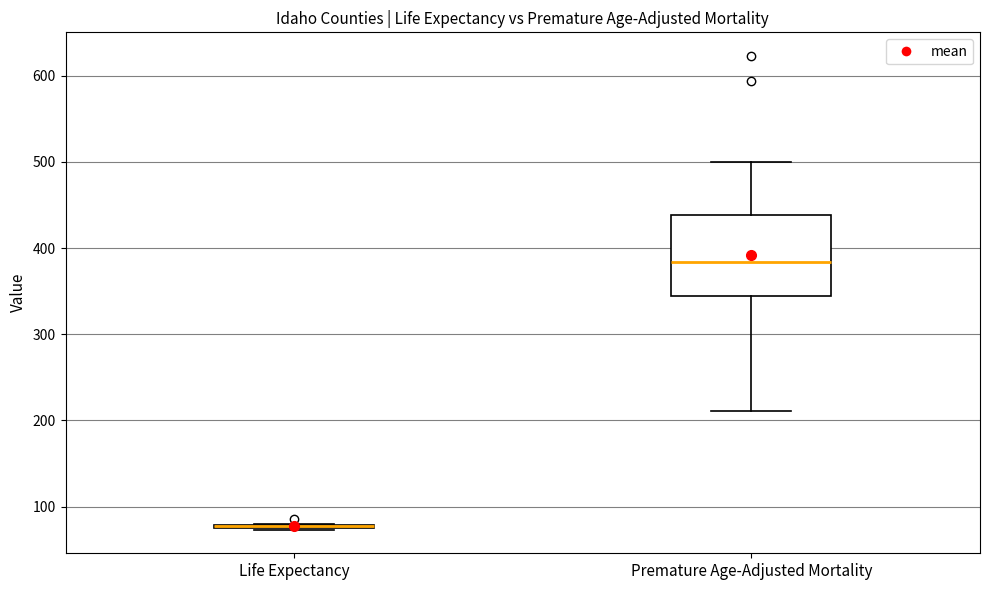

Comparing the boxes themselves (not the whiskers), which one is the tallest?

Premature Age-Adjusted Mortality